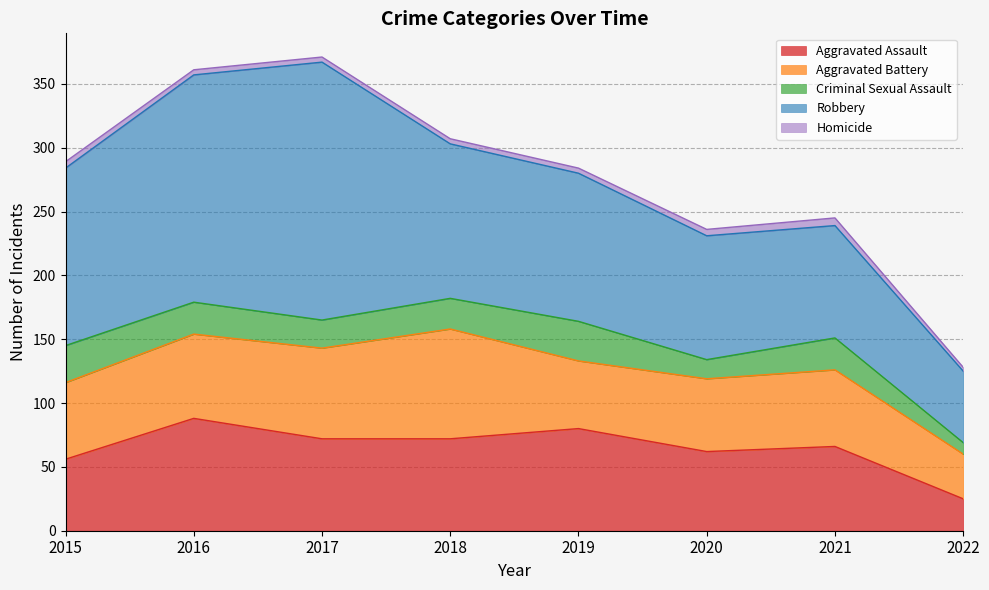

Which series has the widest spread of values?

Robbery